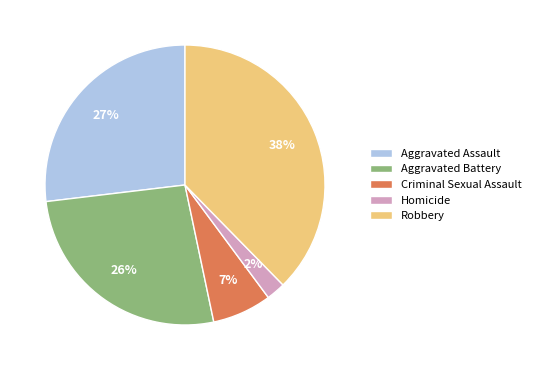

Which slice is the smallest?

Homicide